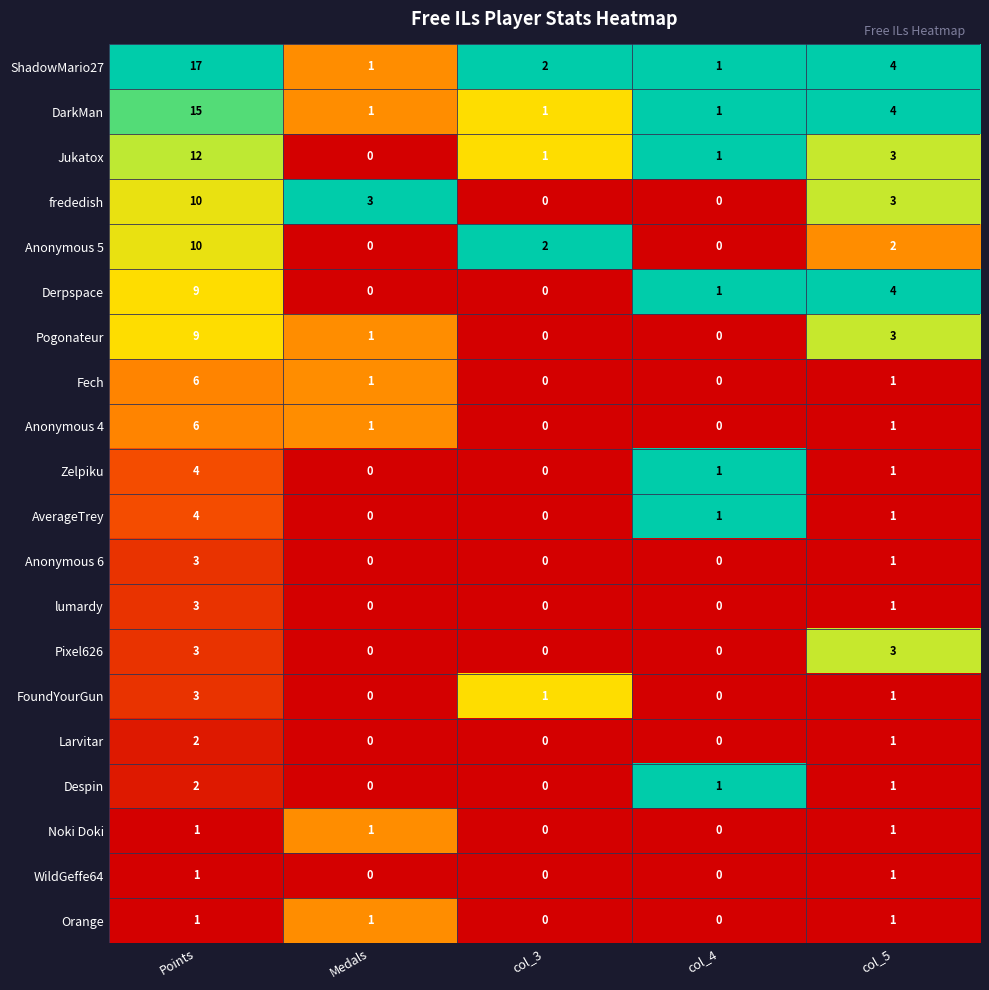

Which category has the highest value across all series?

Points